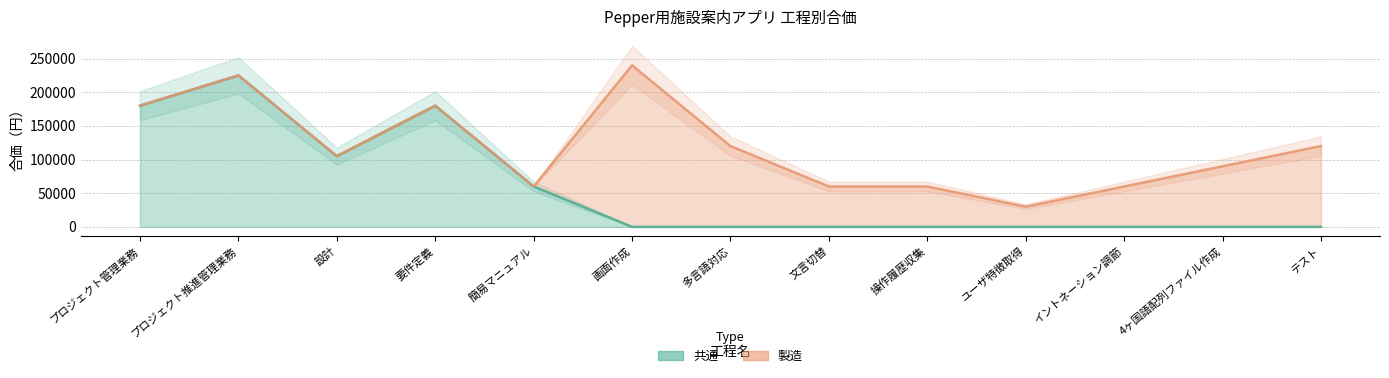

What is the sum of all values?

750000